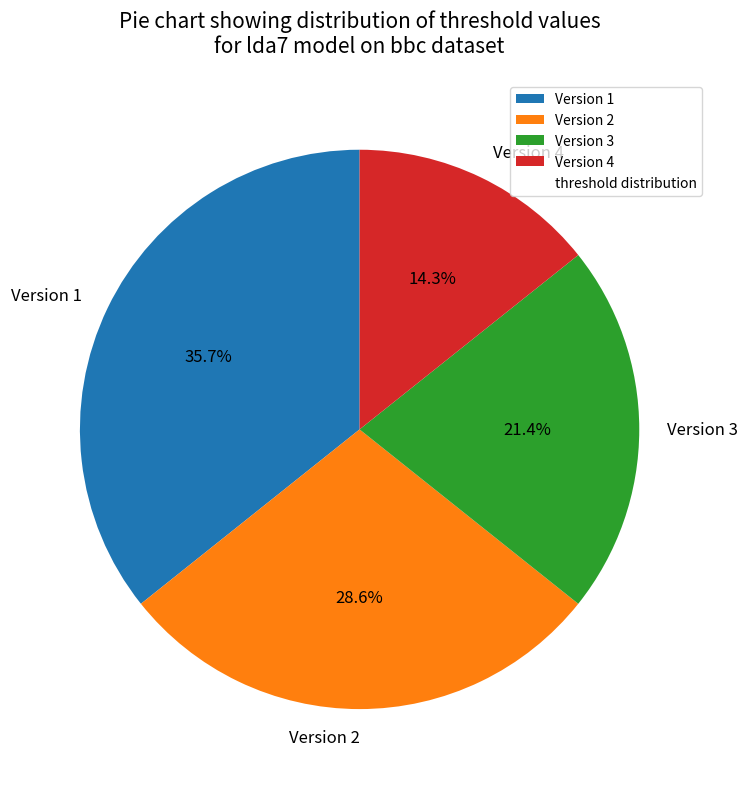

True or false: Version 2 accounts for 42% of the total.

False